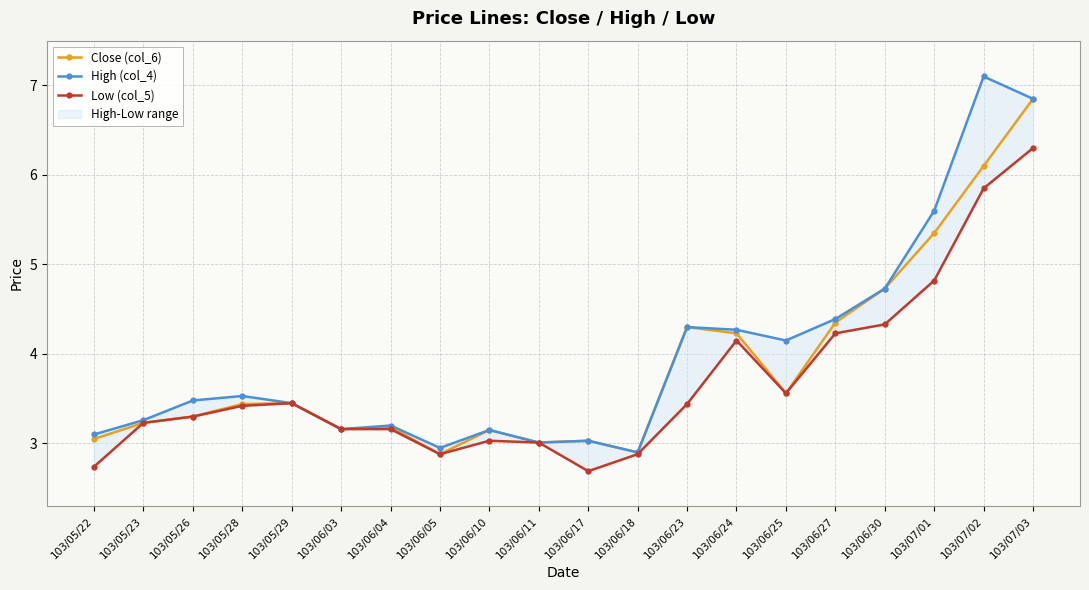

Where is the first local minimum for Close (col_6)?

103/06/03